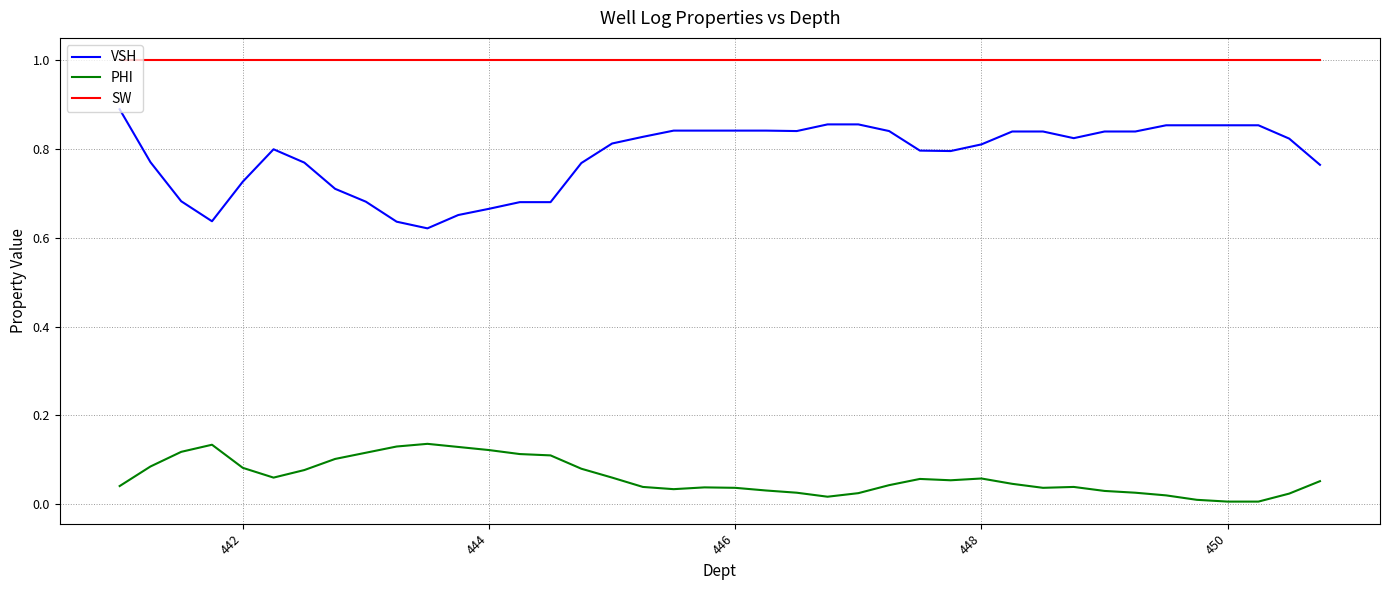

True or false: PHI and VSH cross at least once.

False